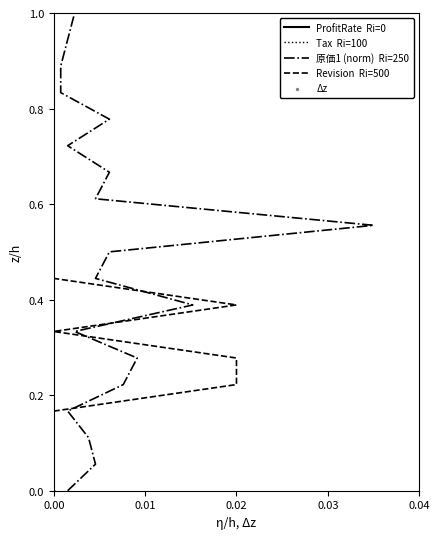

At how many categories does at least one series exceed 0?

18